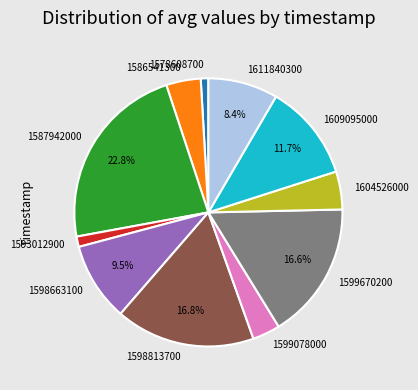

To the nearest percent, what is the average slice percentage?

9%